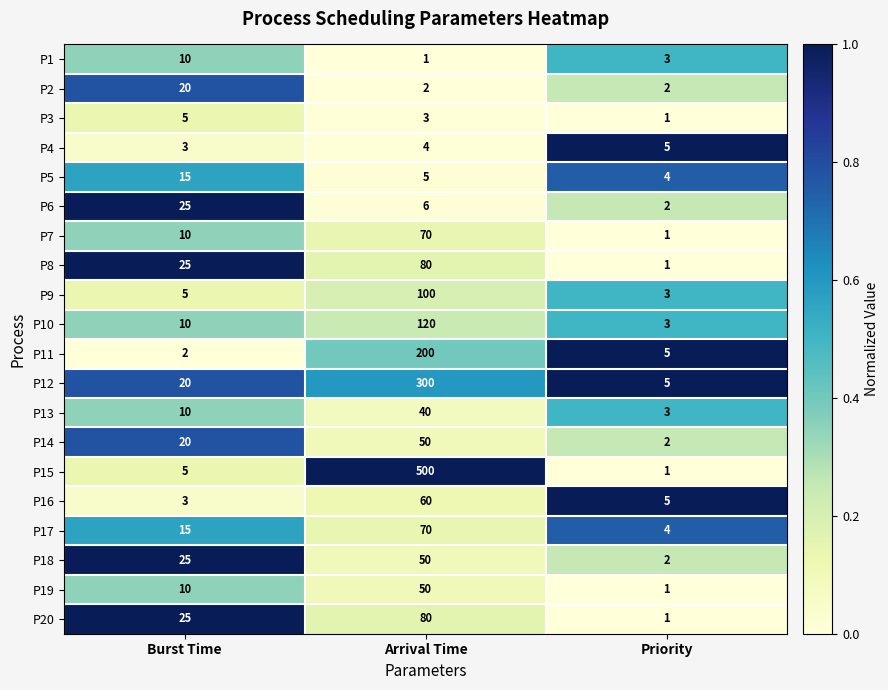

At which category is the sum across all series the highest?

Arrival Time